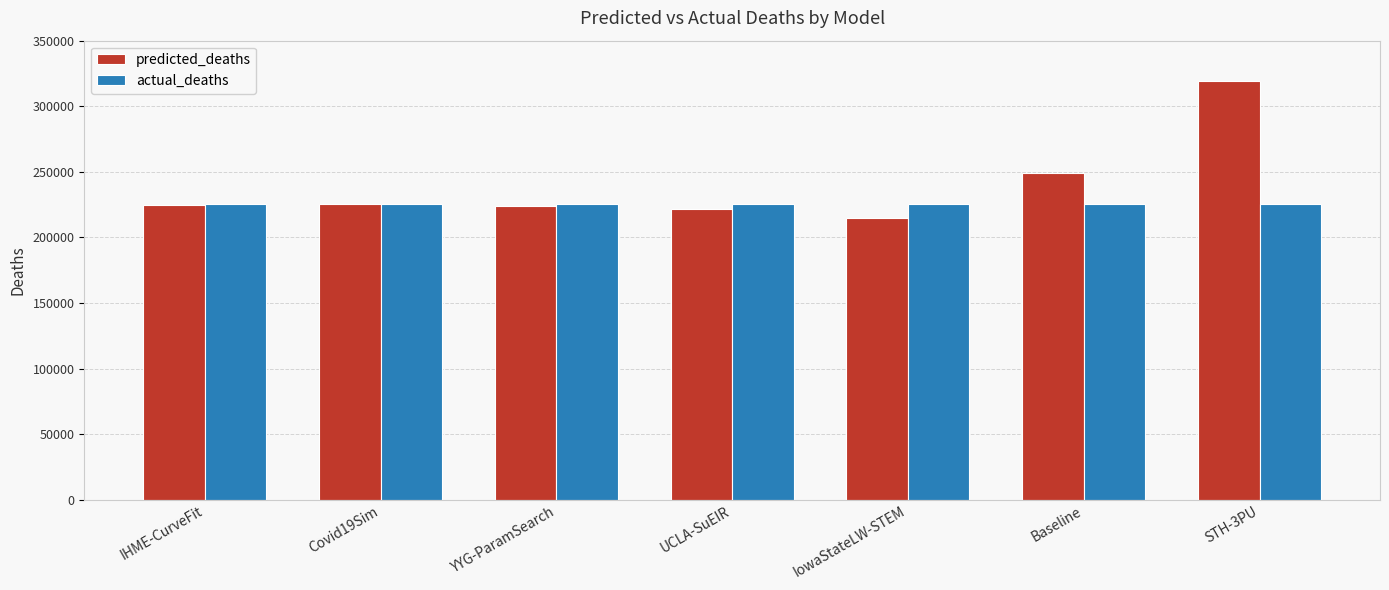

Which series changed the most between Covid19Sim and Baseline?

predicted_deaths